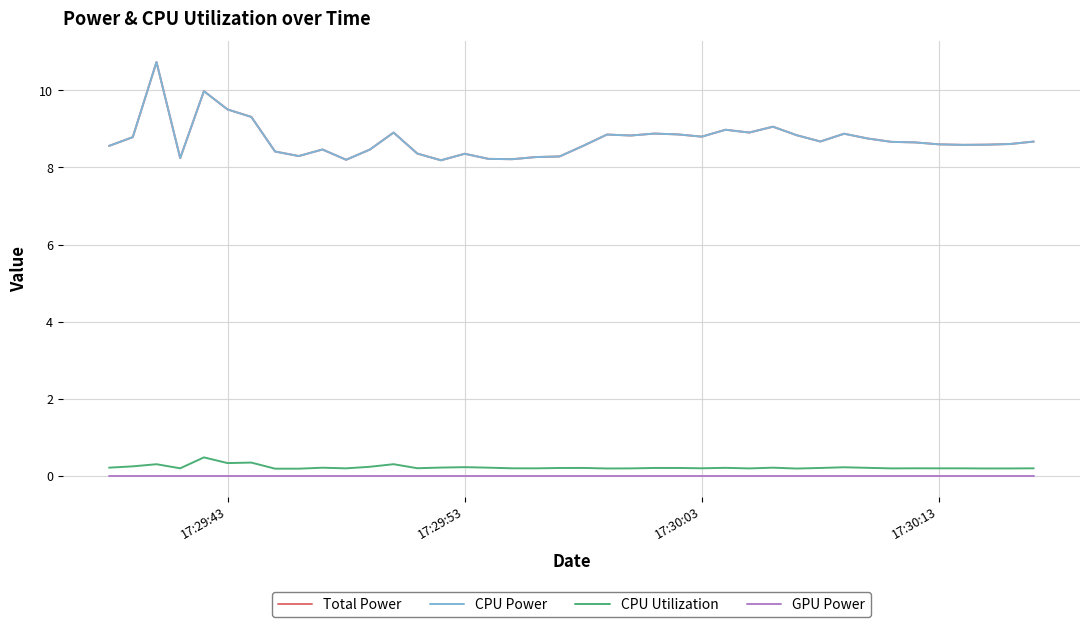

Does the chart display data point markers on the line(s)?

No